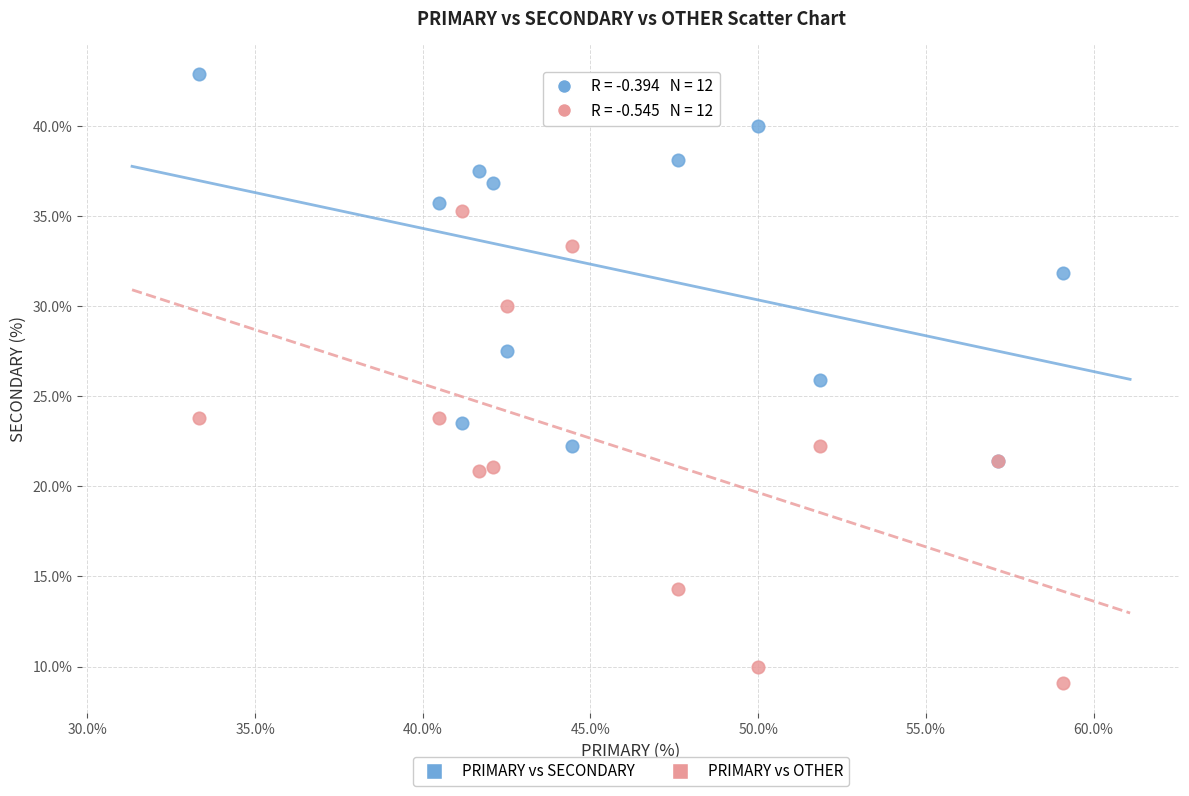

What are all the series names shown in the legend?

PRIMARY vs SECONDARY, PRIMARY vs OTHER